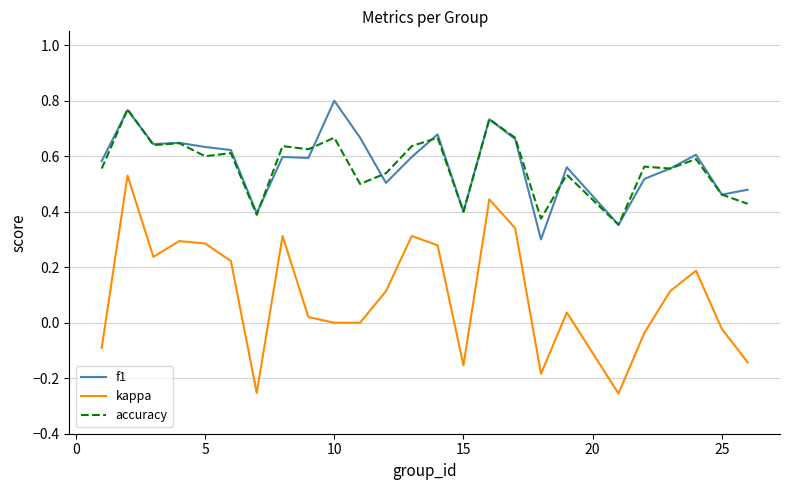

How many lines are shown in the chart?

3